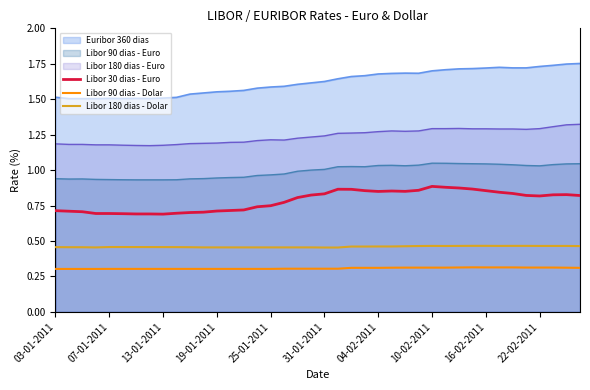

What is the minimum value for Libor 90 dias - Dolar?

0.3